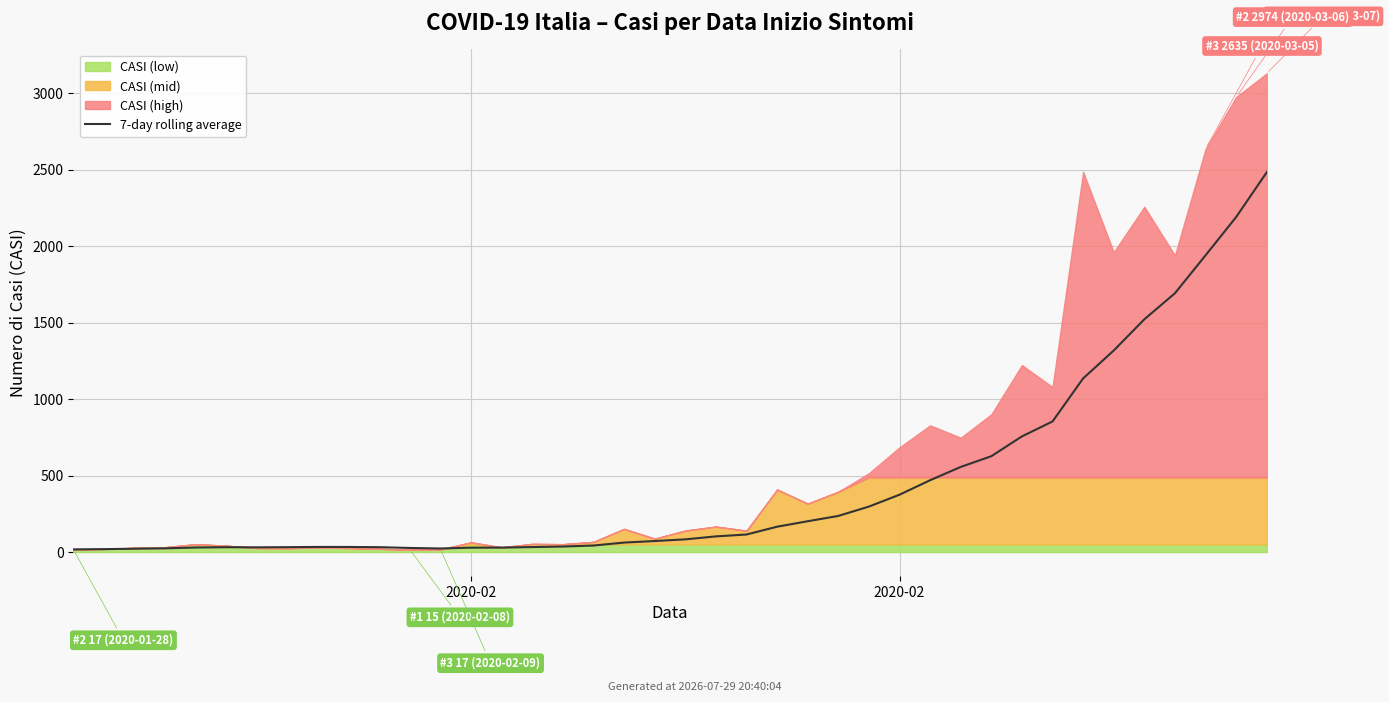

Is it true that the value at 5 is 31.2?

True